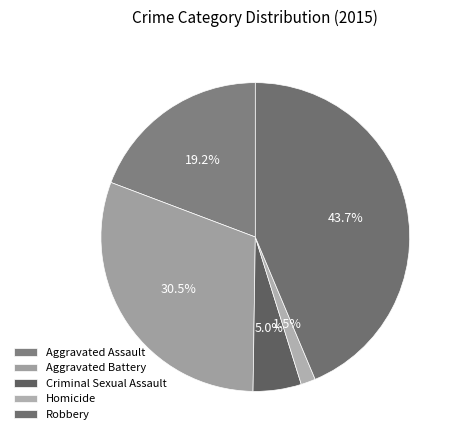

How many segments does this pie chart have?

5